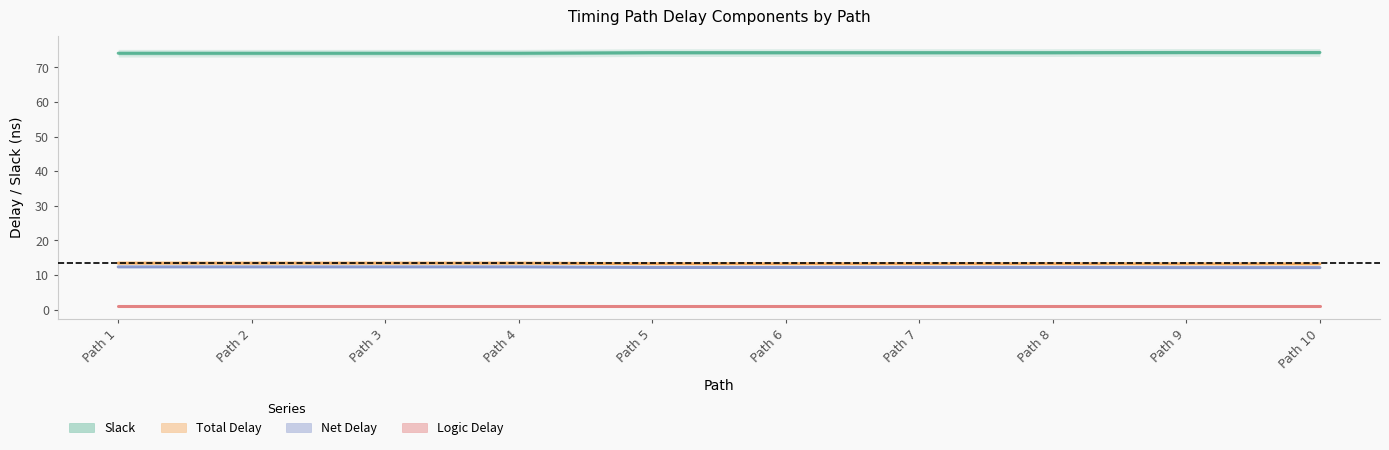

Which label corresponds to the smallest value in the chart?

Path 1